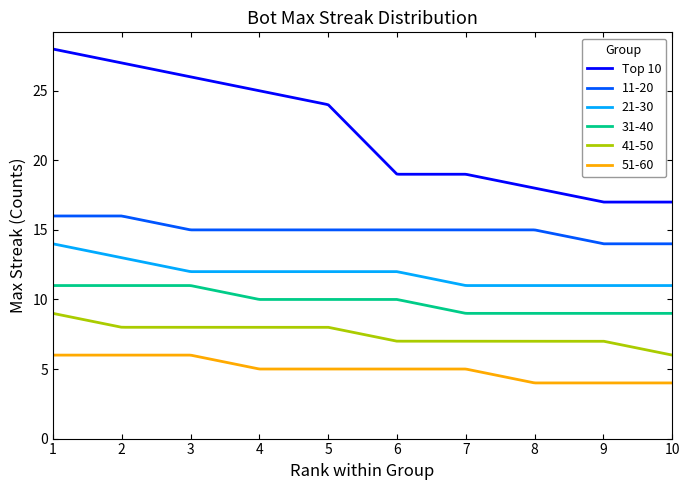

What are all the series names shown in the legend?

Top 10, 11-20, 21-30, 31-40, 41-50, 51-60